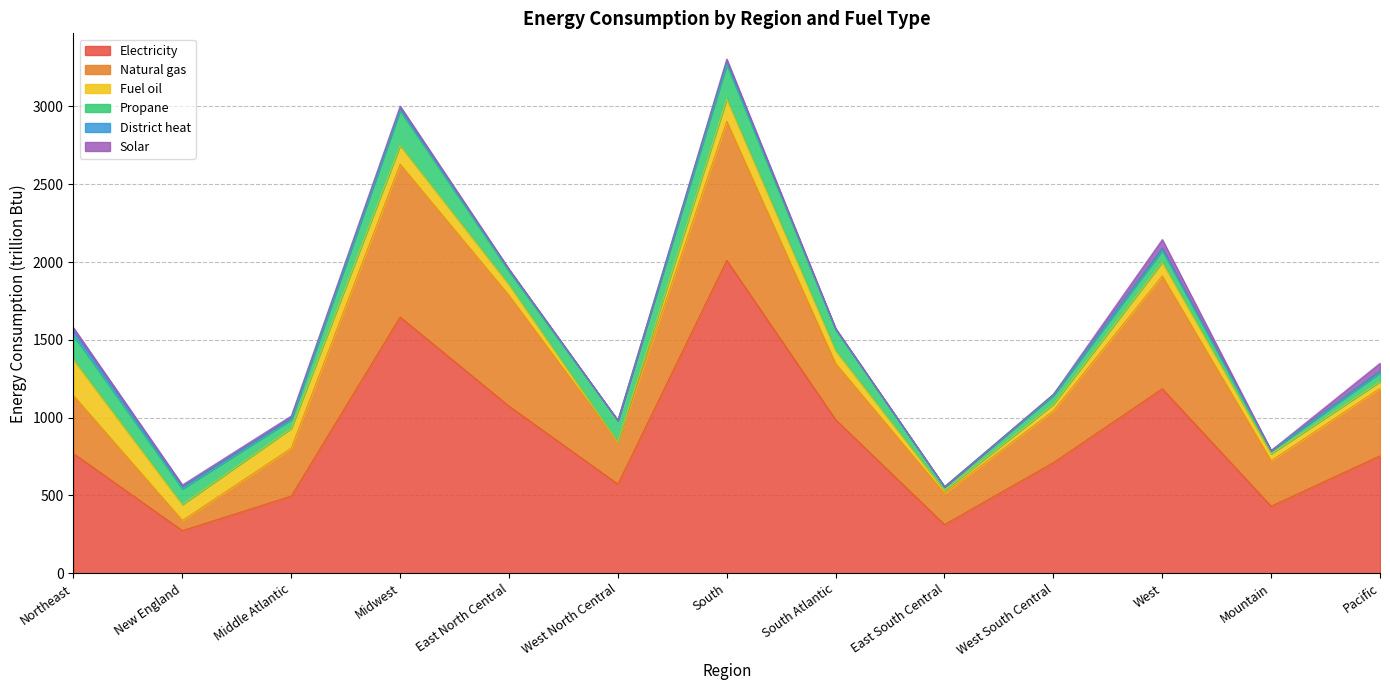

True or false: Fuel oil and Propane intersect in this chart.

True